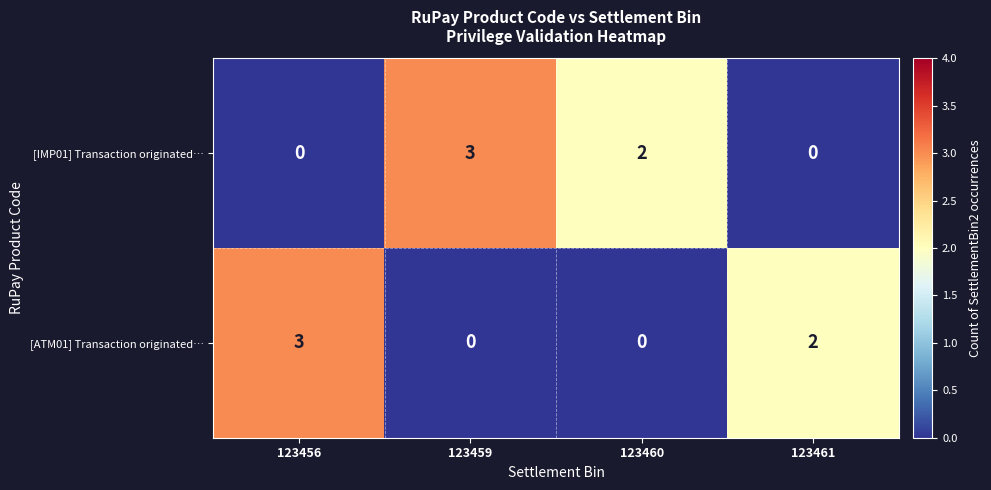

What is the maximum value for [ATM01] Transaction originated…?

3